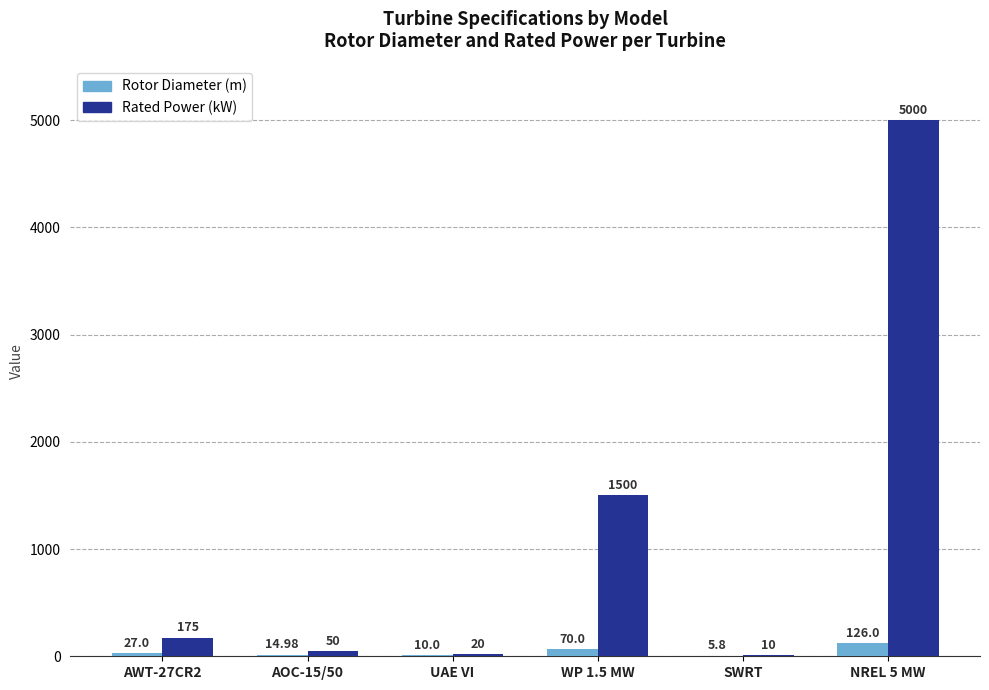

Which series changed the most between AOC-15/50 and NREL 5 MW?

Rated Power (kW)